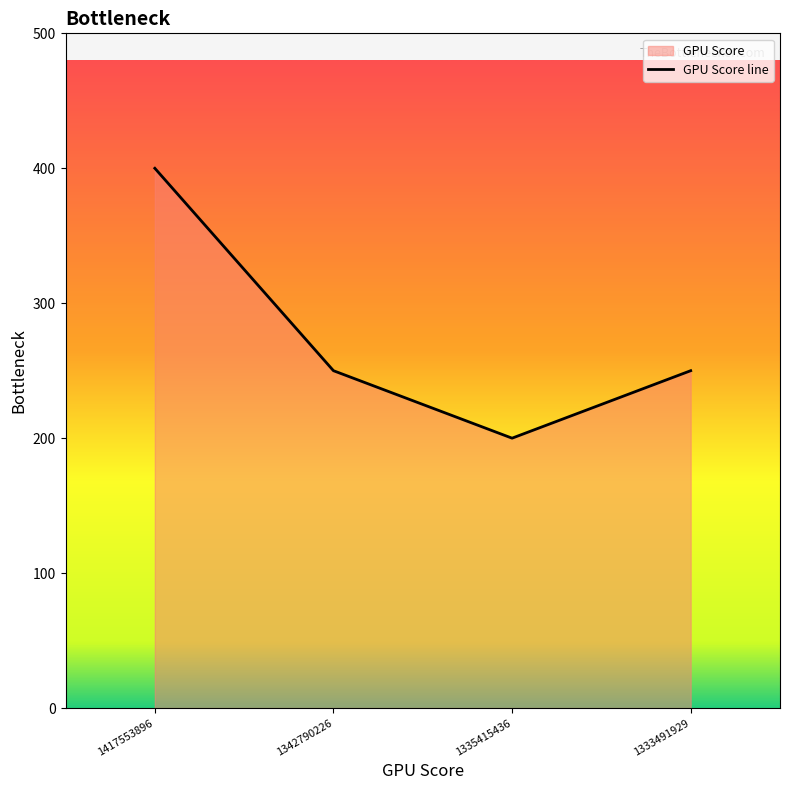

What is the maximum value shown in the chart?

400